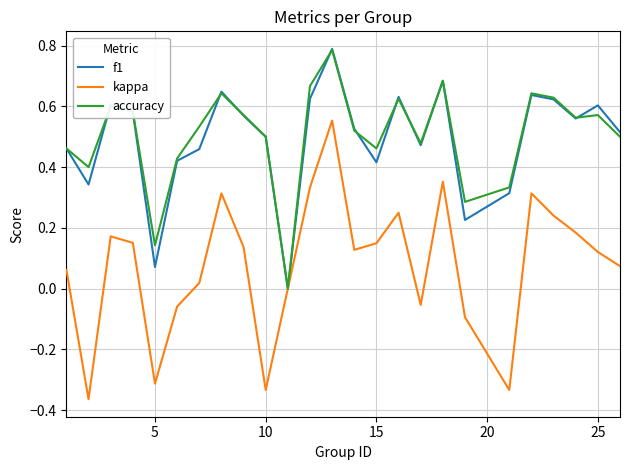

Which series has the largest range (max minus min)?

kappa